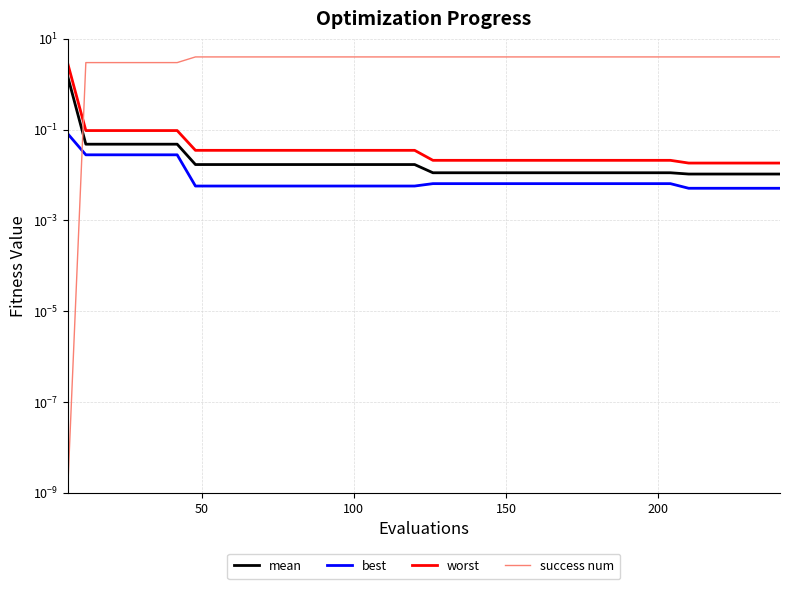

How many distinct data groups are displayed?

4